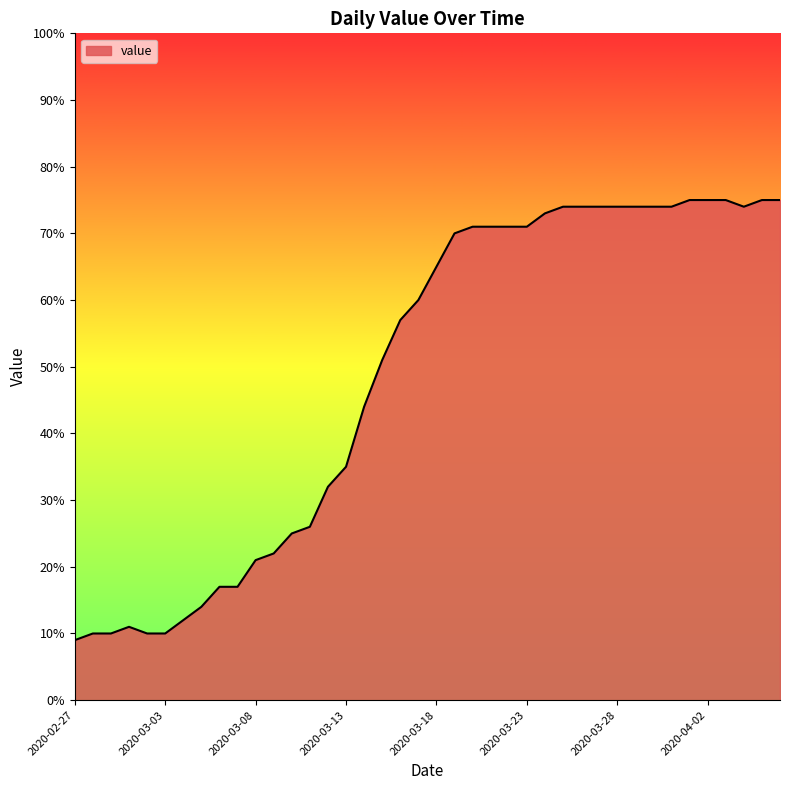

What is the greatest value displayed?

75